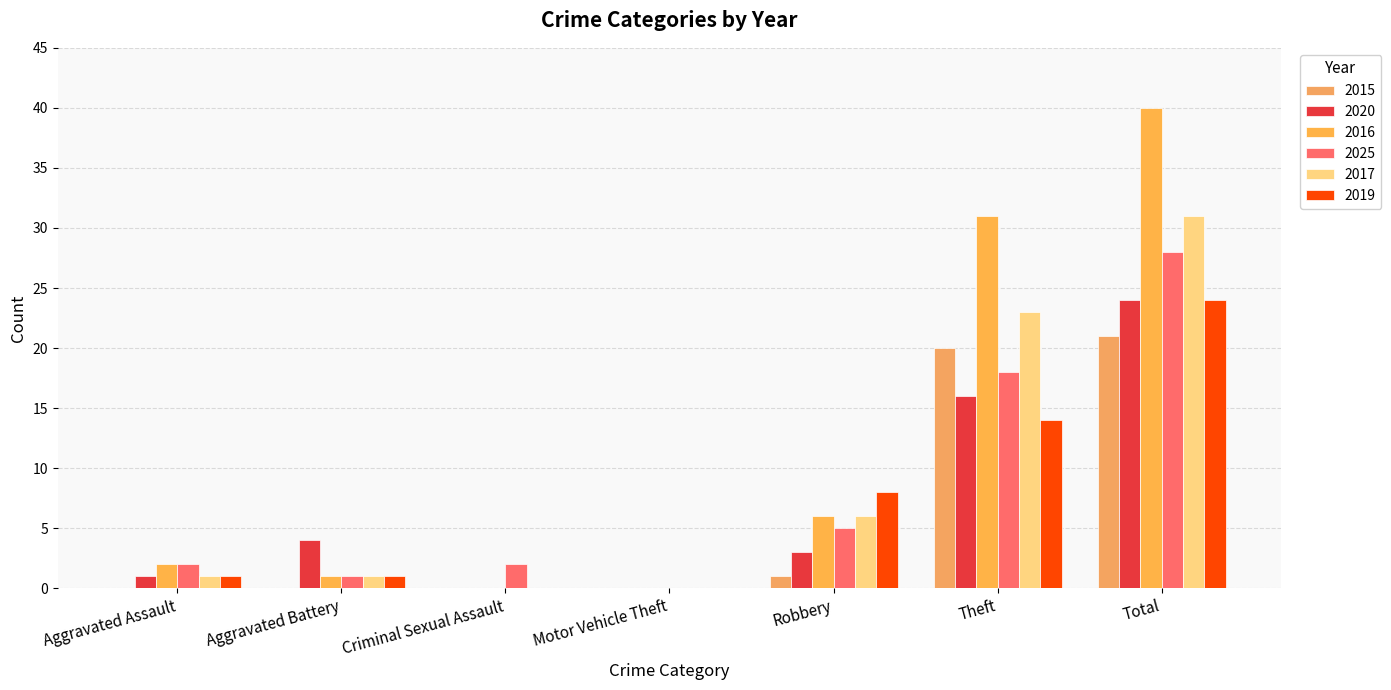

Does the chart contain stacked bars?

No